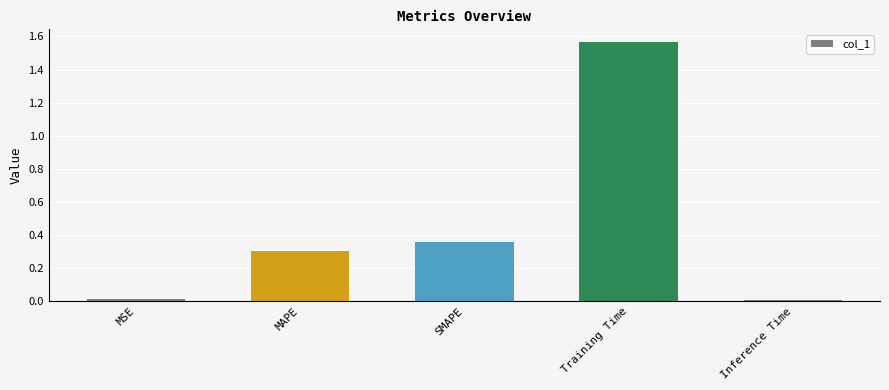

What is the value of the 2nd bar from the left?

0.3